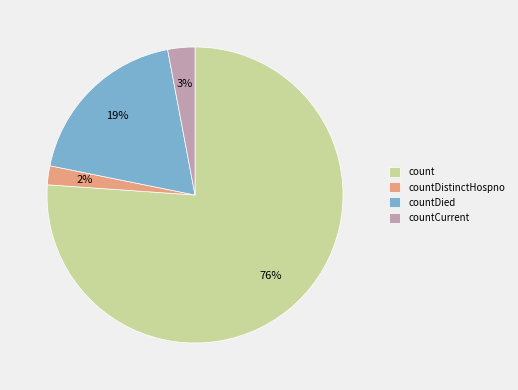

Which category has the smallest portion of the pie?

countDistinctHospno